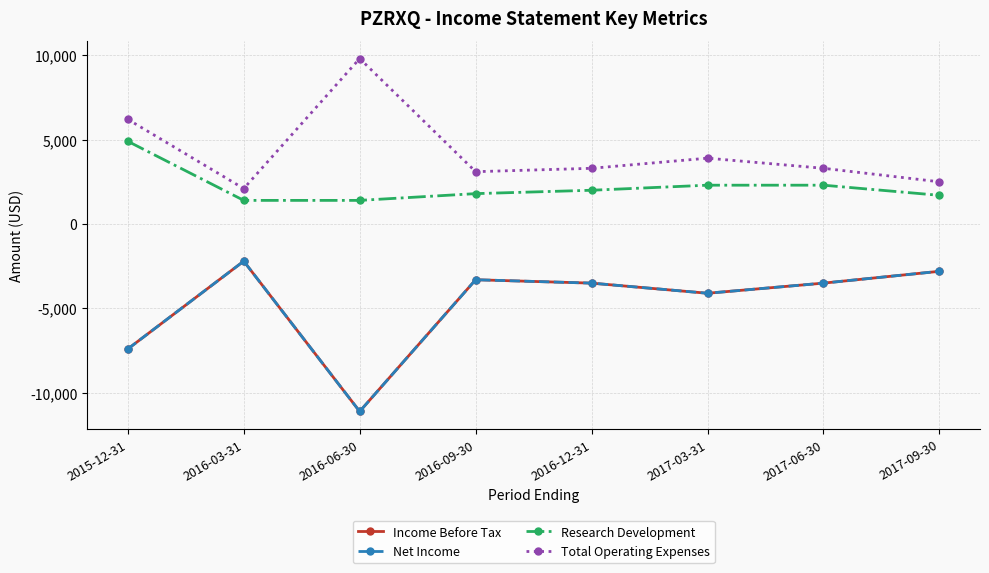

The value of Net Income at 2017-03-31 is -4100. True or false?

True